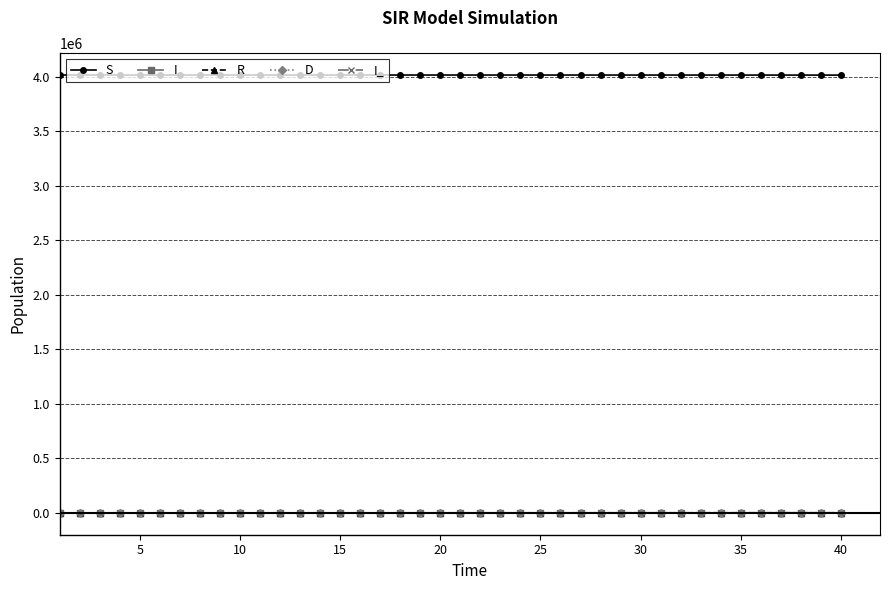

At how many categories does at least one series exceed 2201621?

40